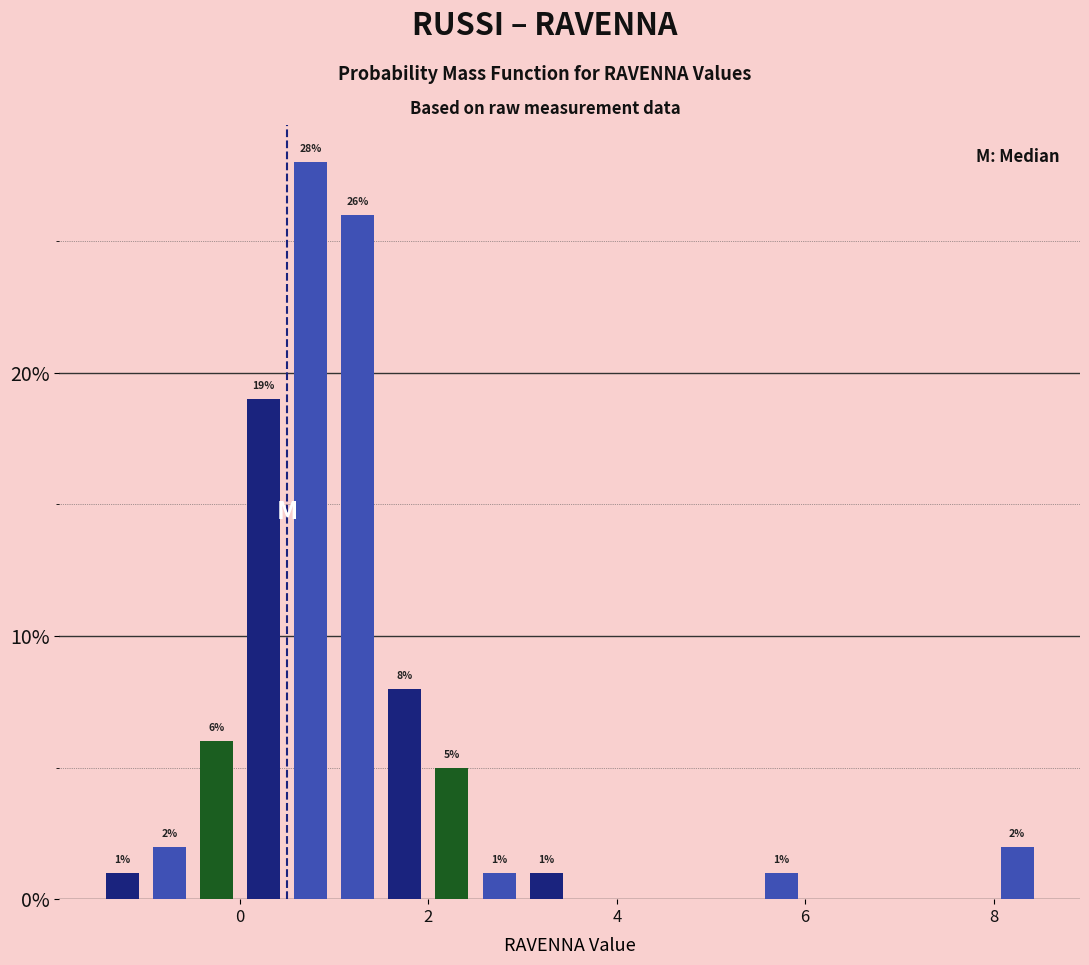

Read against the x-axis, roughly where is the centre of the tallest bar?

0.8